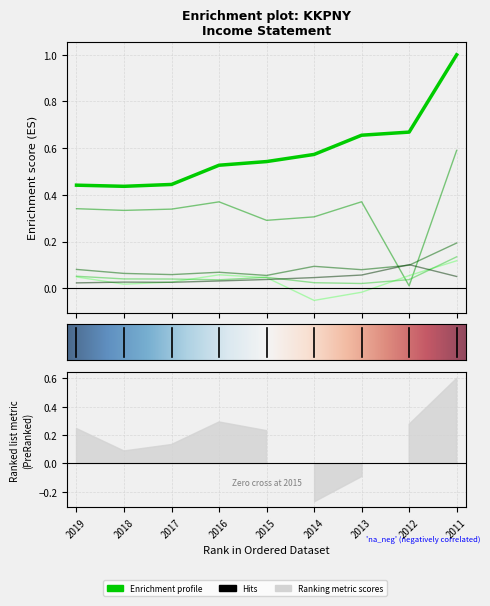

The Gross Profit series shows 0.3 at 2015. True or false?

True